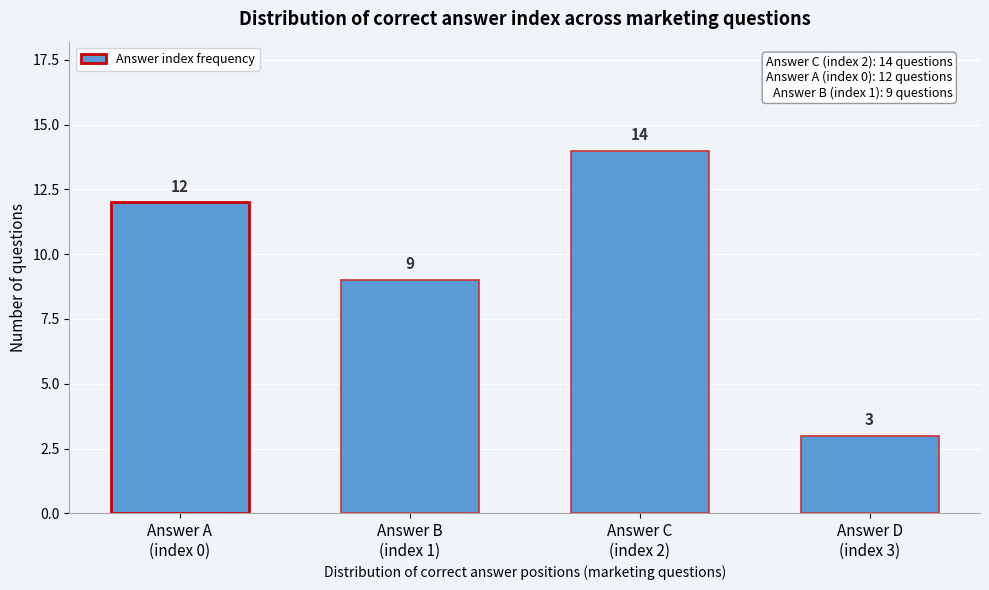

Reading left to right, transcribe all the data shown in this chart.

12	9	14	3